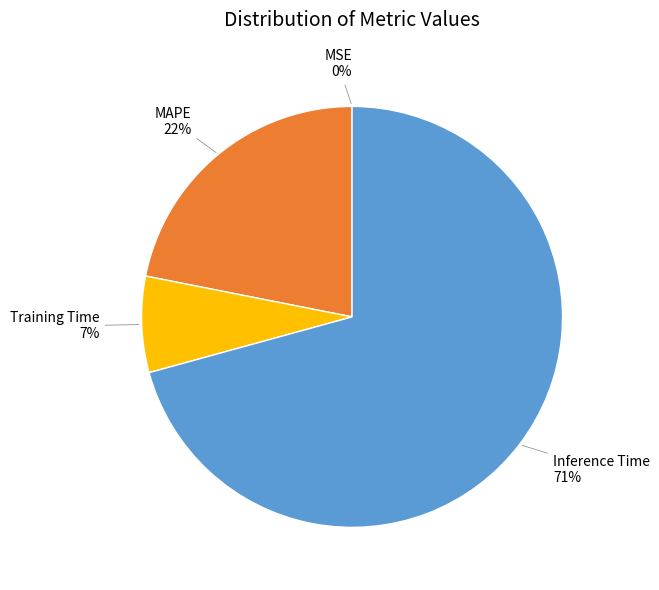

Is it true that Training Time is 20% of the pie?

False